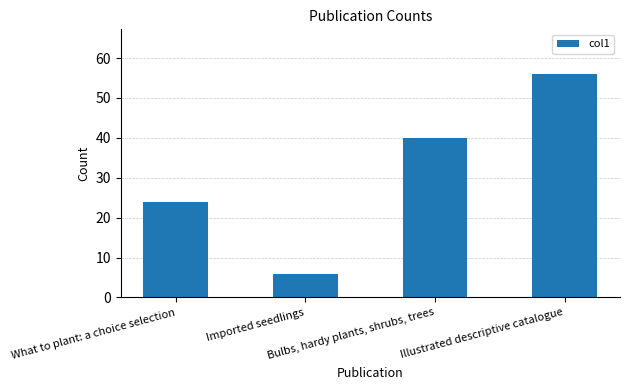

List the labels in order of value, largest first.

Illustrated descriptive catalogue, Bulbs, hardy plants, shrubs, trees, What to plant: a choice selection, Imported seedlings